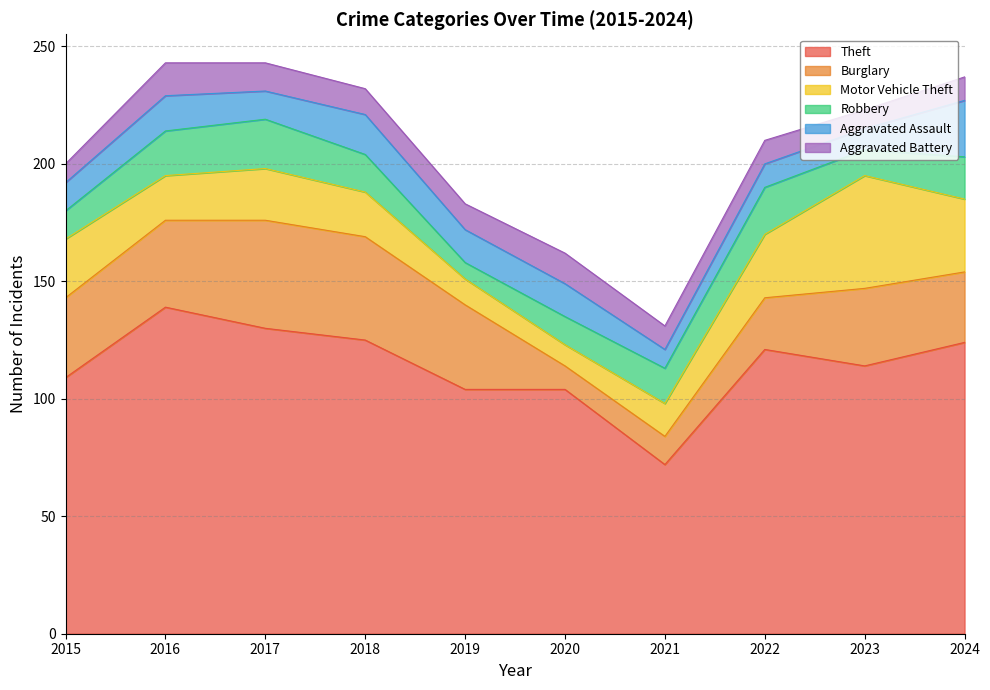

Reading right to left, extract all data points from this chart.

Theft: 124	114	121	72	104	104	125	130	139	109
Burglary: 30	33	22	12	10	36	44	46	37	34
Motor Vehicle Theft: 31	48	27	14	9	11	19	22	19	25
Robbery: 18	11	20	15	12	7	16	21	19	12
Aggravated Assault: 24	9	10	8	14	14	17	12	15	12
Aggravated Battery: 10	8	10	10	13	11	11	12	14	8